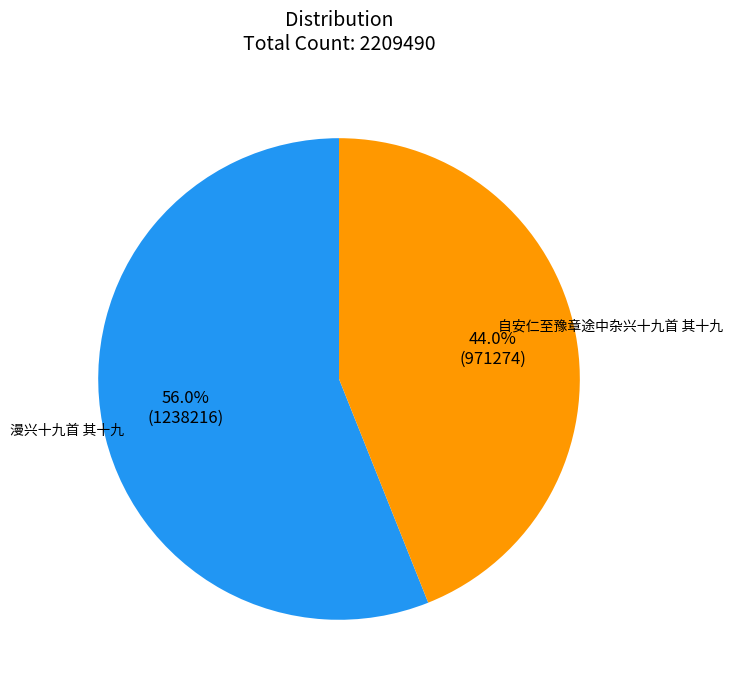

Does any single category account for the majority?

Yes